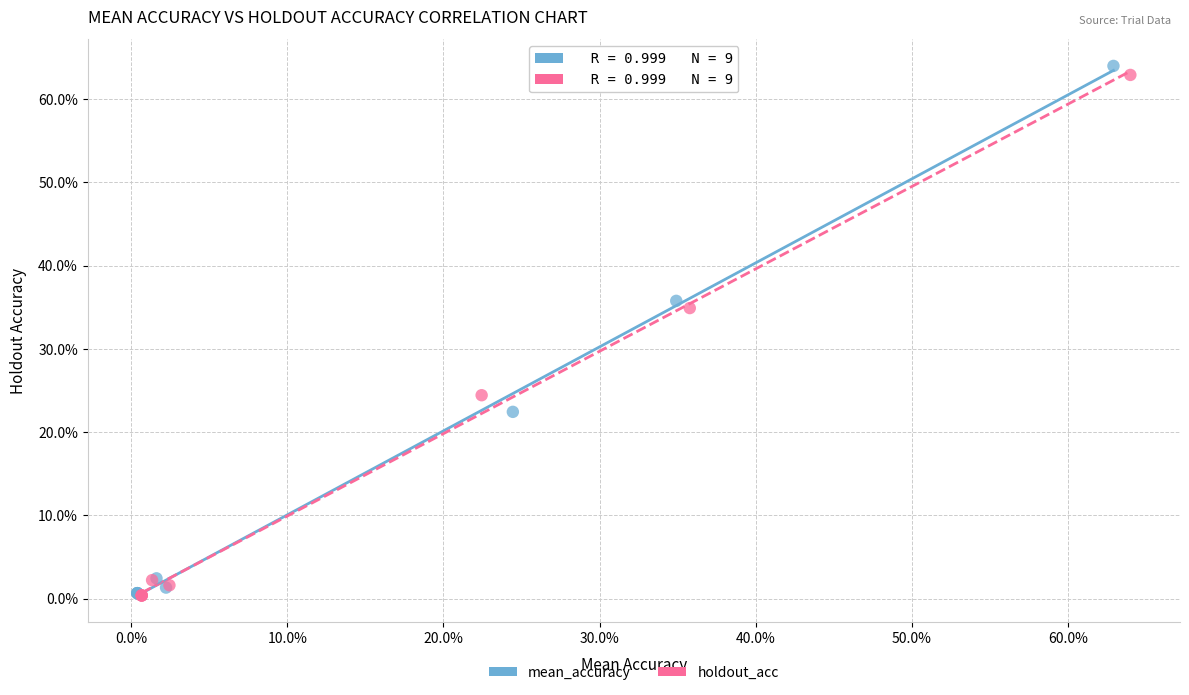

Which series contains the highest Y value?

mean_accuracy